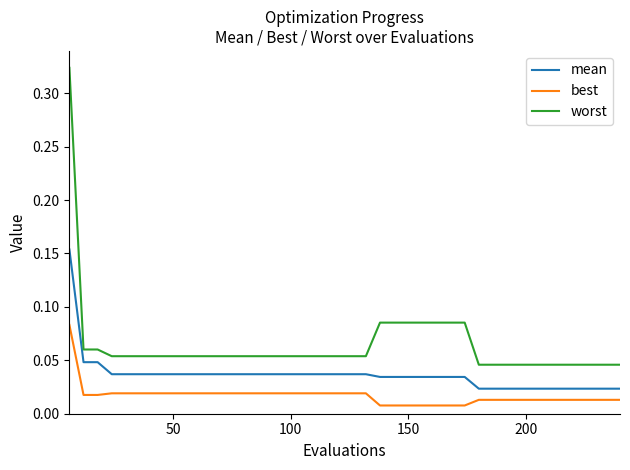

Which series has the largest range (max minus min)?

worst